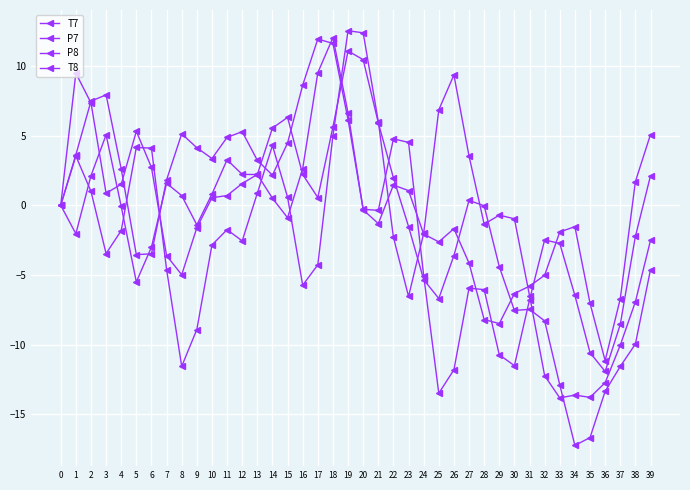

Reading left to right, extract all data points from this chart.

T7: 0.0	9.5	7.3	0.9	1.5	5.3	2.7	-3.6	-5.0	-1.6	0.5	0.7	1.6	2.2	0.5	-0.9	2.6	9.5	12.0	6.6	-0.3	-1.3	1.5	1.1	-2.1	-2.6	-1.7	-4.1	-8.2	-8.5	-6.3	-5.8	-5.0	-1.9	-1.5	-7.0	-11.1	-6.7	1.7	5.1
P7: -0.0	3.6	7.5	7.9	2.6	-3.5	-3.5	1.8	5.1	4.1	3.4	4.9	5.3	3.2	2.2	4.5	8.6	11.9	11.6	6.1	-0.3	-0.4	4.8	4.5	-5.0	-13.5	-11.8	-5.9	-6.0	-10.7	-11.5	-6.8	-2.5	-2.7	-6.5	-10.6	-11.9	-8.5	-2.2	2.1
P8: -0.0	-2.0	2.1	5.0	-0.1	-5.5	-3.0	1.6	0.7	-1.4	0.8	3.3	2.2	2.2	5.5	6.3	2.2	0.6	5.6	11.1	10.4	5.9	2.0	-1.5	-5.3	-6.7	-3.6	0.3	-0.0	-4.4	-7.5	-7.5	-8.3	-12.9	-17.2	-16.7	-13.3	-11.6	-10.0	-4.6
T8: 0.0	3.5	1.0	-3.5	-1.8	4.1	4.1	-4.6	-11.6	-8.9	-2.8	-1.7	-2.6	0.9	4.3	0.6	-5.7	-4.3	5.0	12.5	12.4	6.0	-2.3	-6.5	-2.0	6.8	9.3	3.5	-1.4	-0.7	-1.0	-6.5	-12.2	-13.8	-13.6	-13.8	-12.7	-10.0	-6.9	-2.5